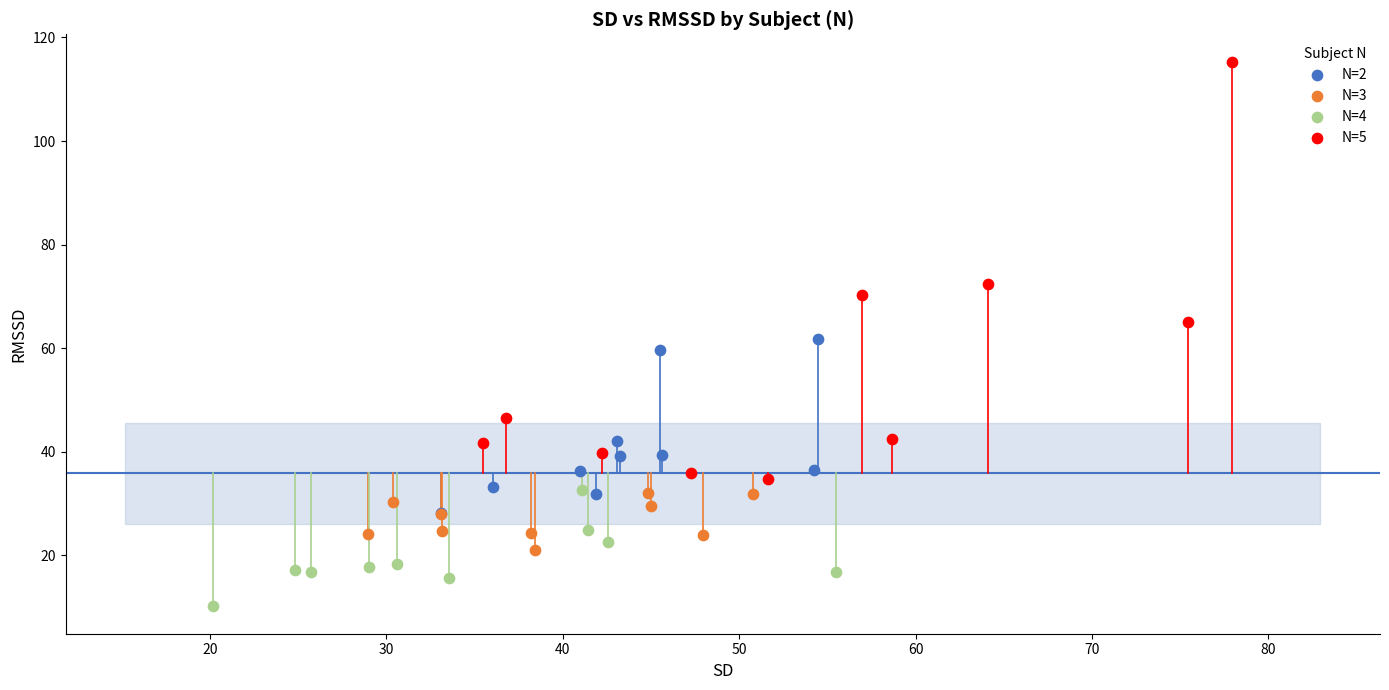

Which series reaches the maximum Y coordinate?

N=5